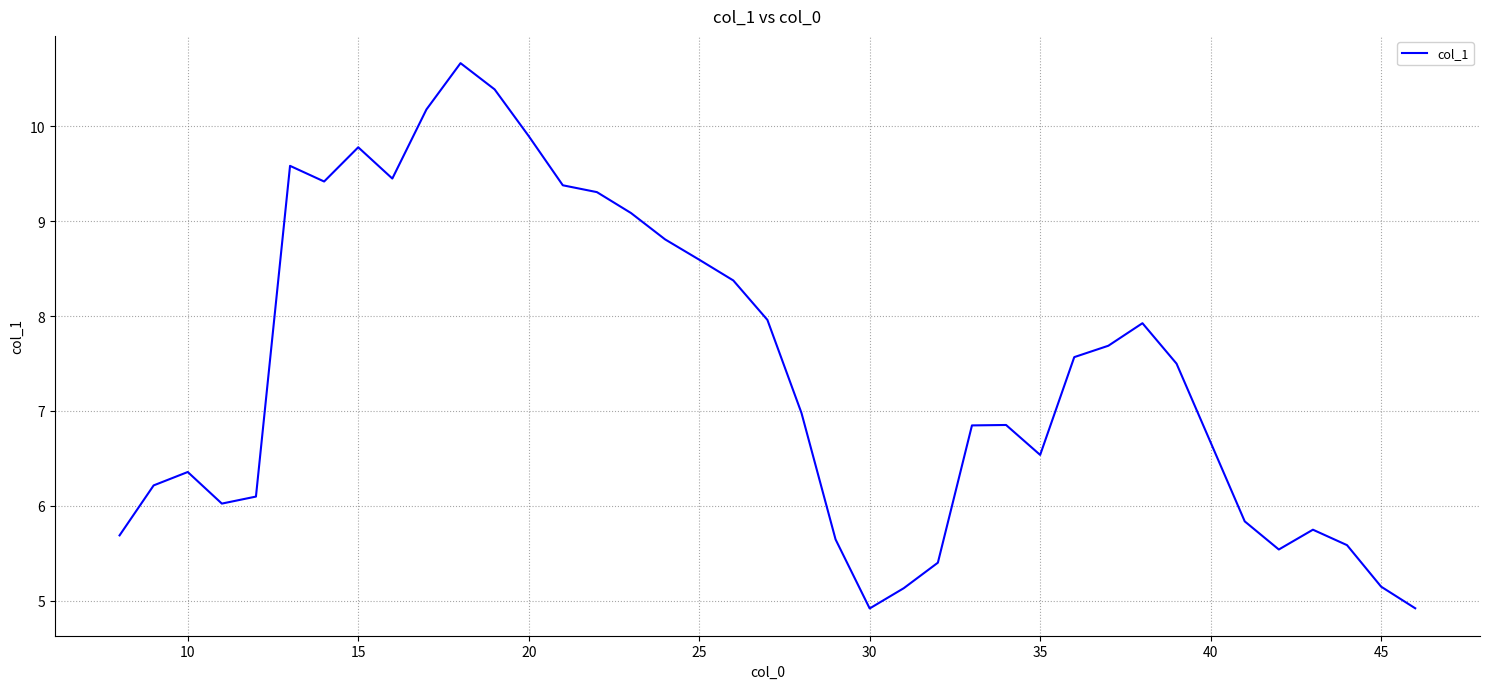

What is the greatest value displayed?

10.7